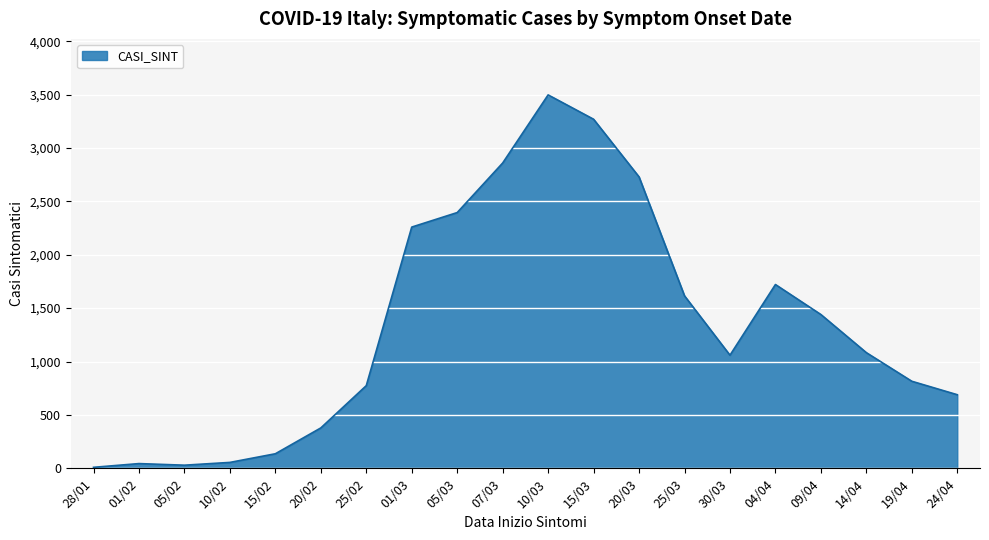

What is the difference between the maximum and minimum values?

3488